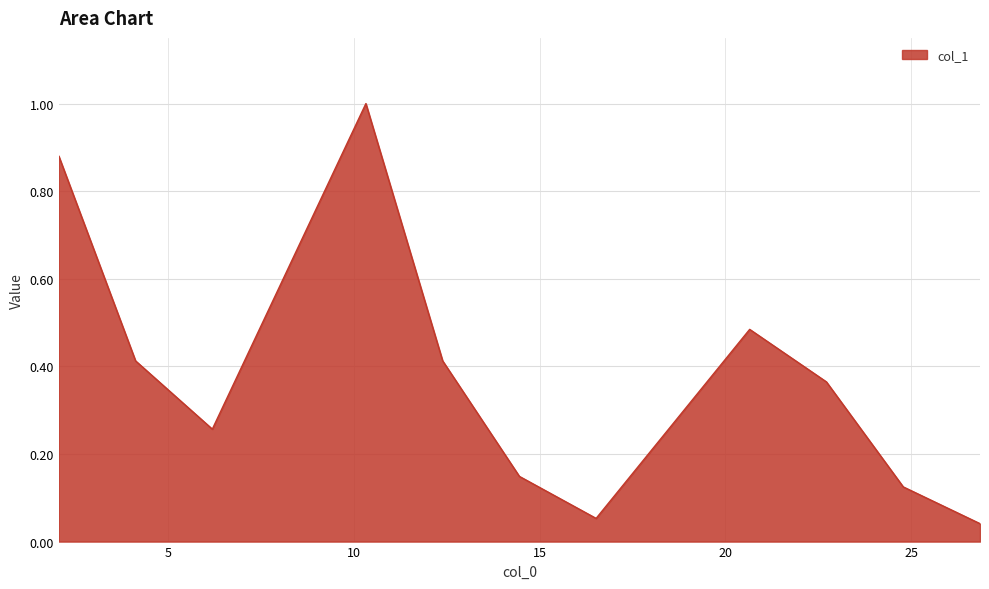

What is the greatest value displayed?

1.0